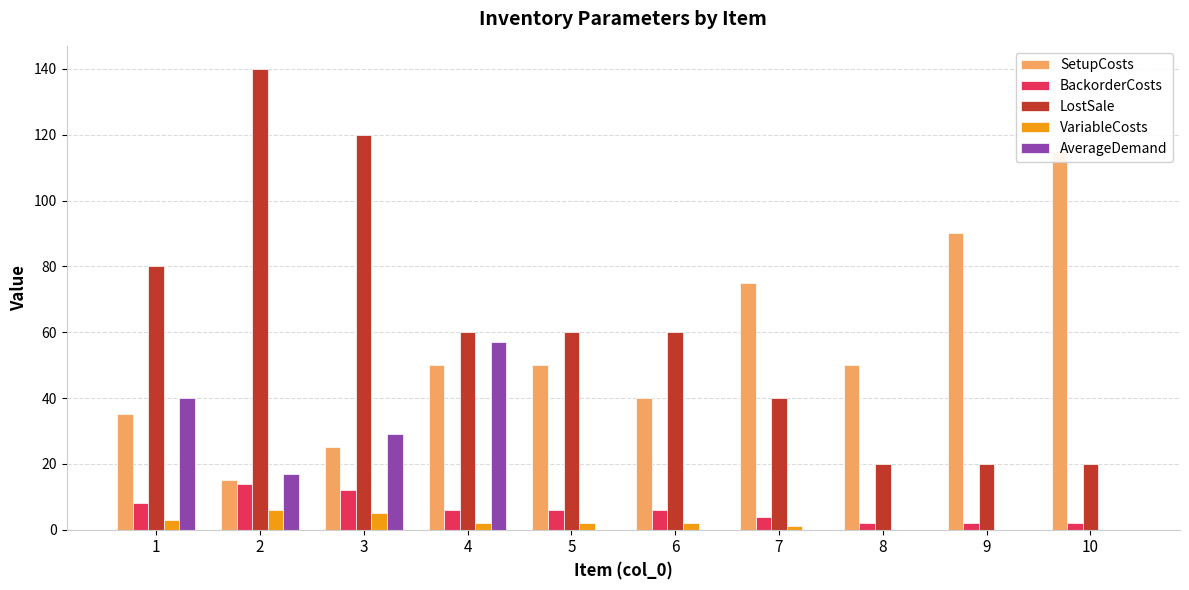

How many positive values does the VariableCosts series have?

7